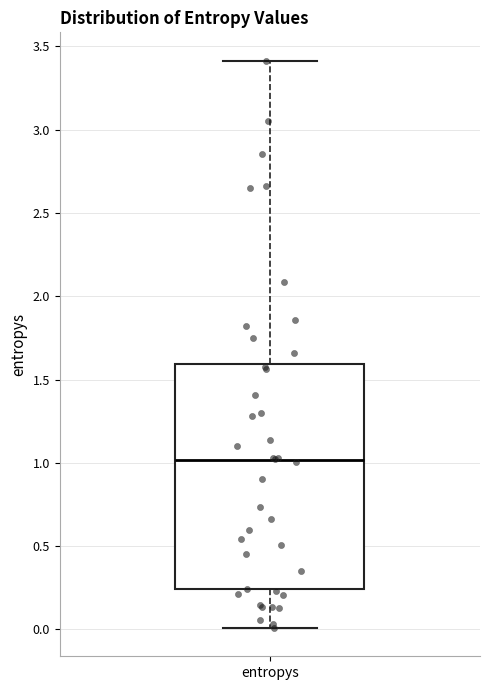

Read this box plot against the y-axis: the position of the median line, the range covered by the box, and the ends of both whiskers. The values are not printed on the chart, so give them approximately, as read against the axis.

median 1.00, box 0.25 to 1.60, whiskers 0.00 to 3.40